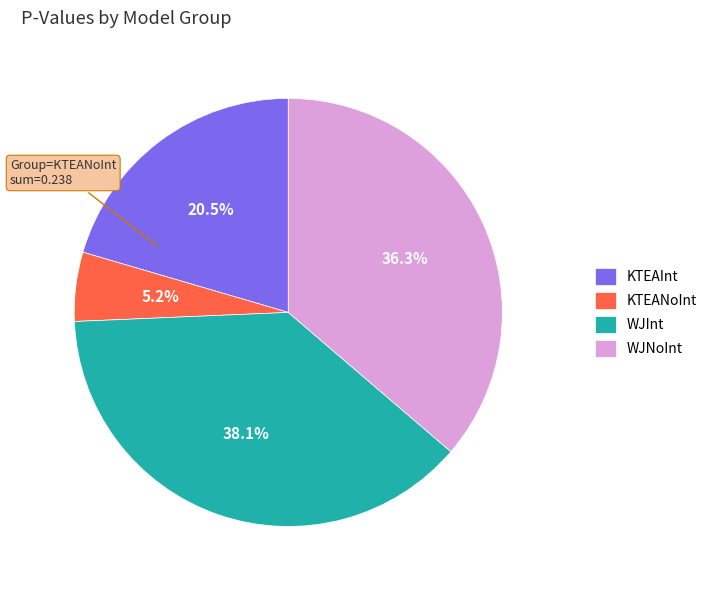

Is there any slice that represents more than half of the pie?

No